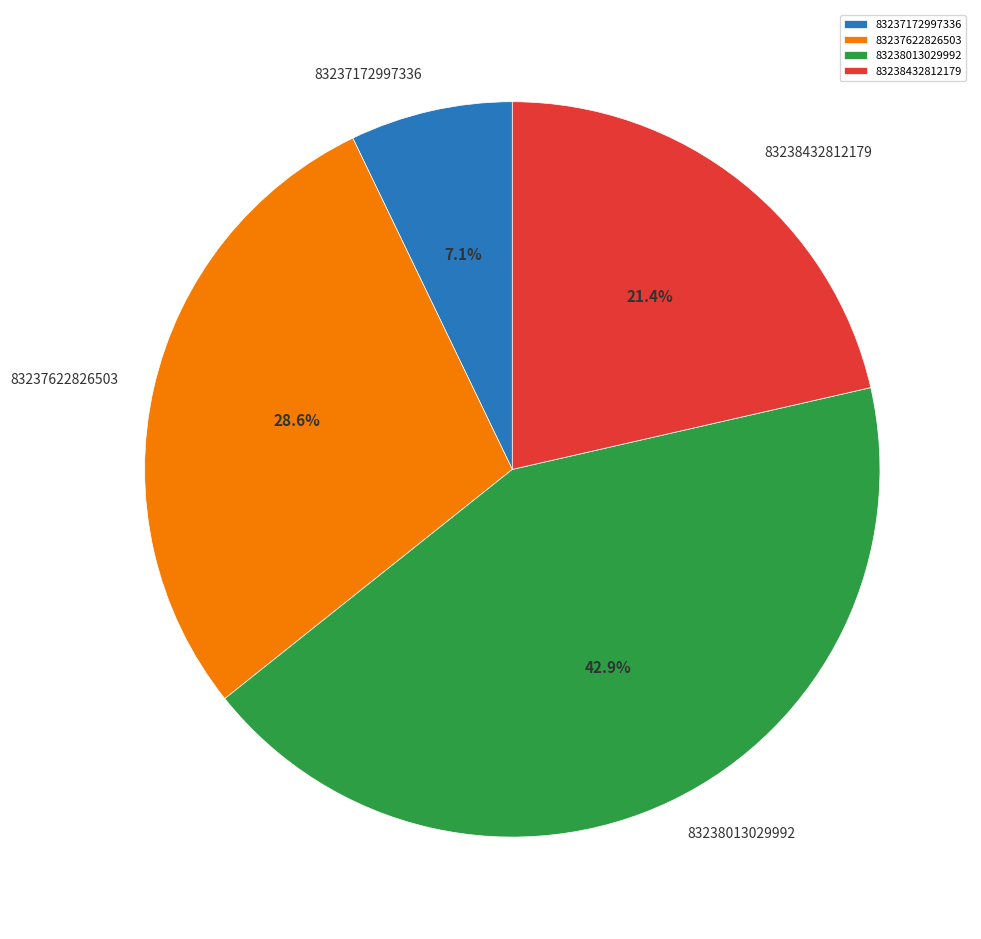

Combined, do 83238432812179 and 83237172997336 account for over 50%?

No